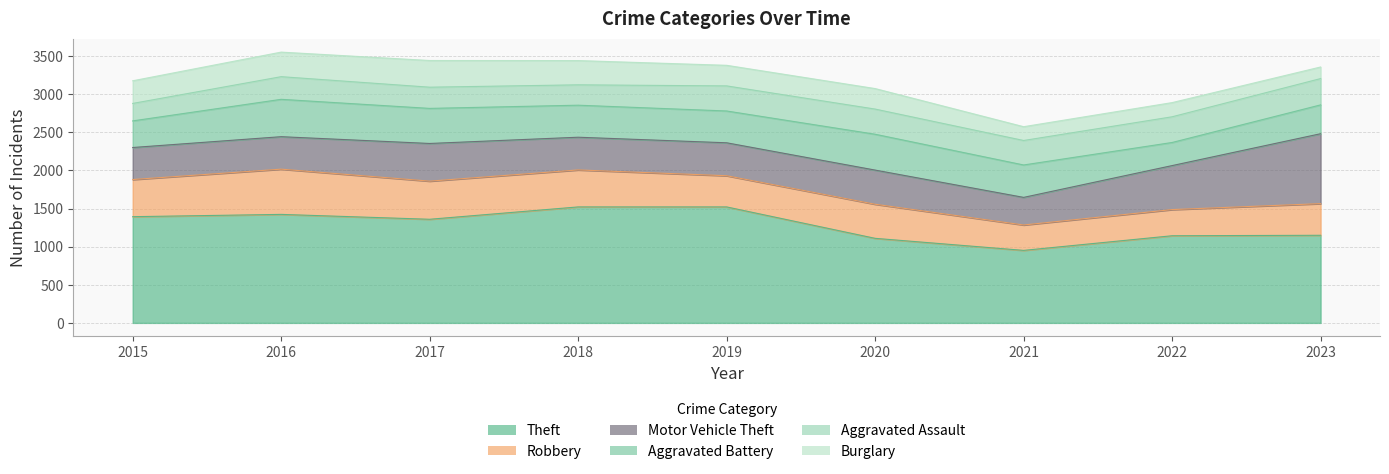

True or false: Burglary and Robbery intersect in this chart.

False